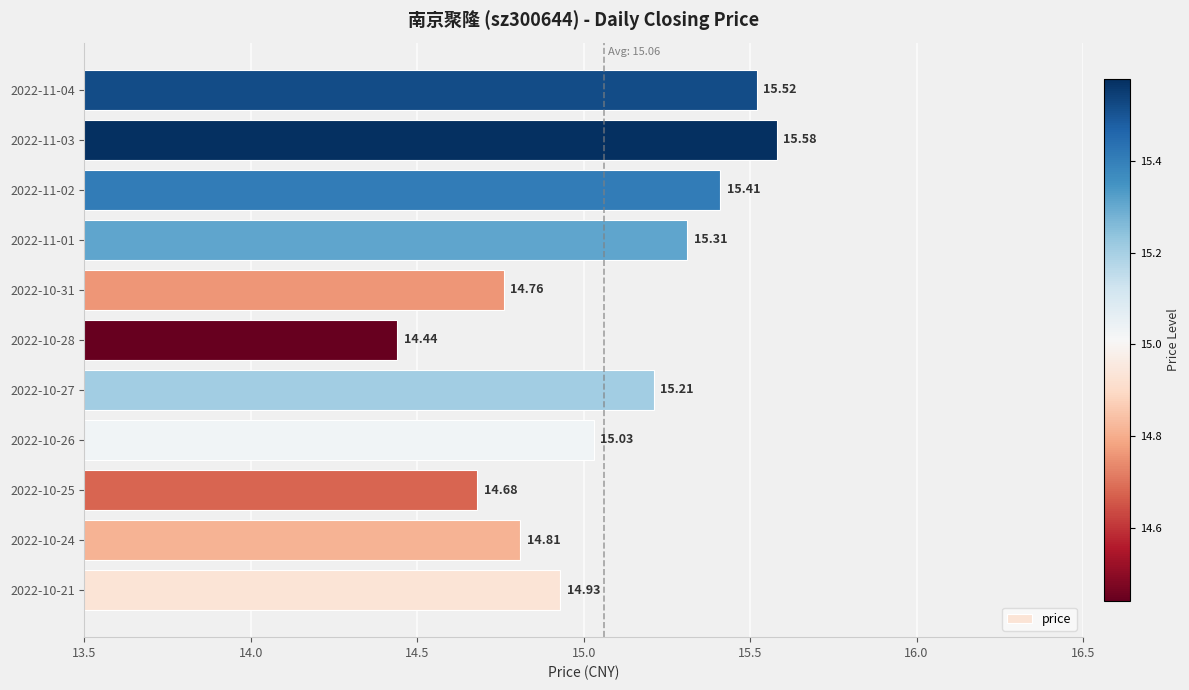

Rank the categories by value from lowest to highest.

2022-10-28, 2022-10-25, 2022-10-31, 2022-10-24, 2022-10-21, 2022-10-26, 2022-10-27, 2022-11-01, 2022-11-02, 2022-11-04, 2022-11-03